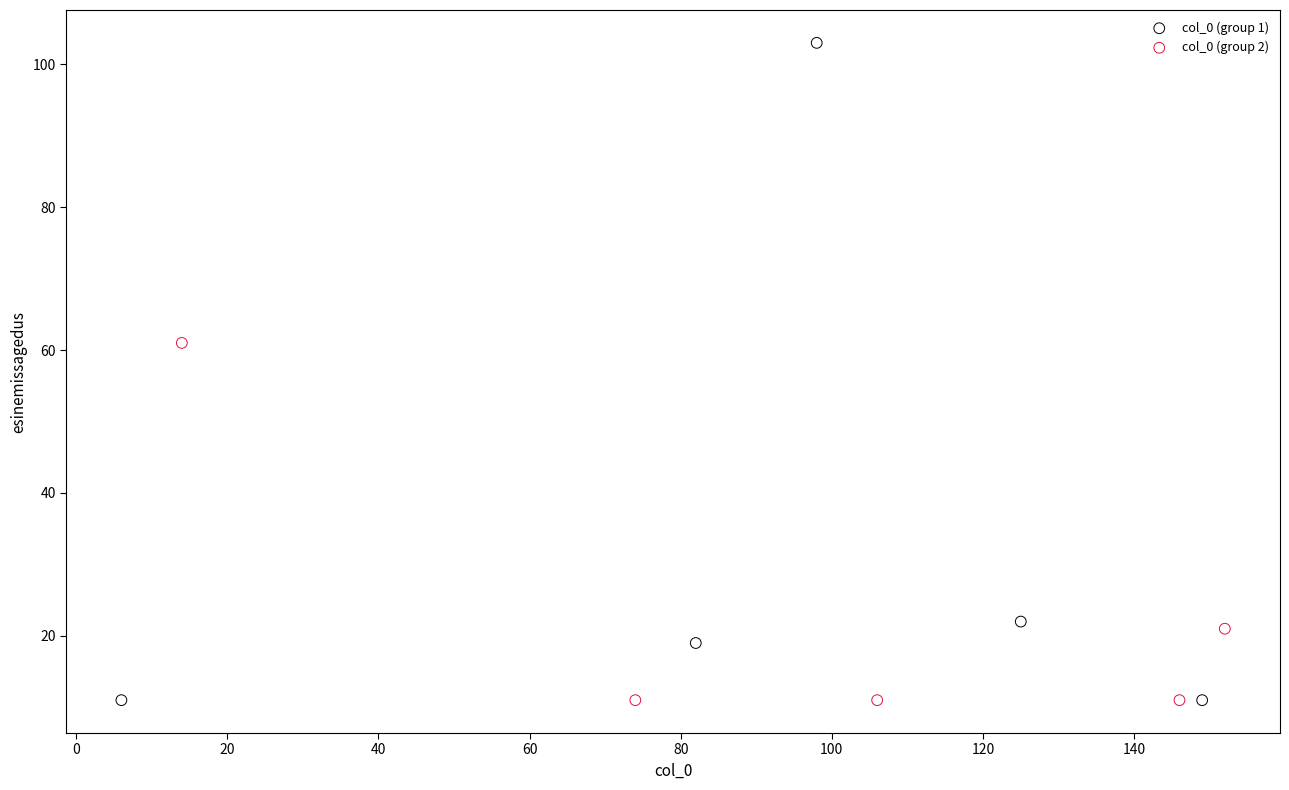

Which series has the widest spread of Y values?

col_0 (group 1)